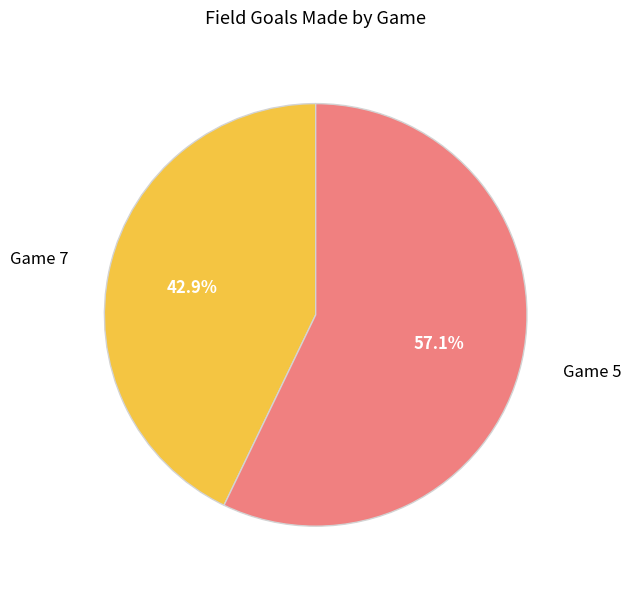

Count the number of slices in the pie.

2